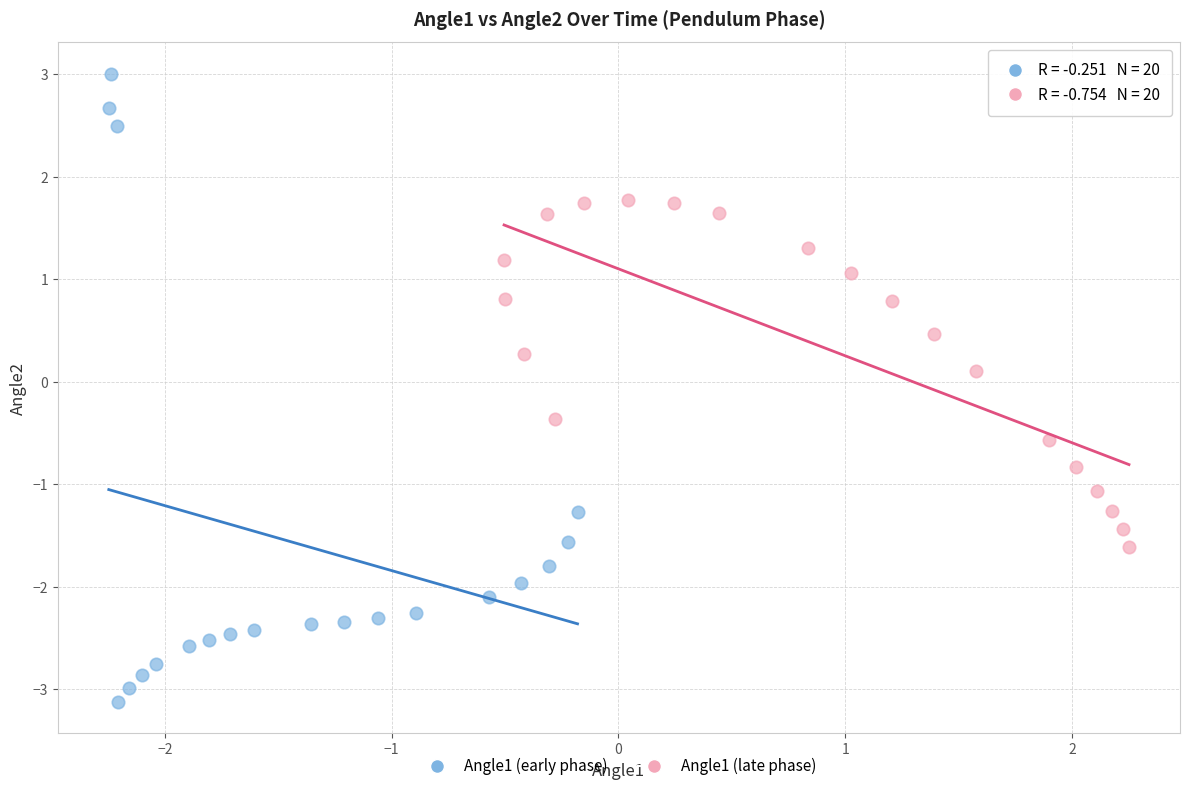

Which series contains the highest Y value?

Angle1 (early phase)